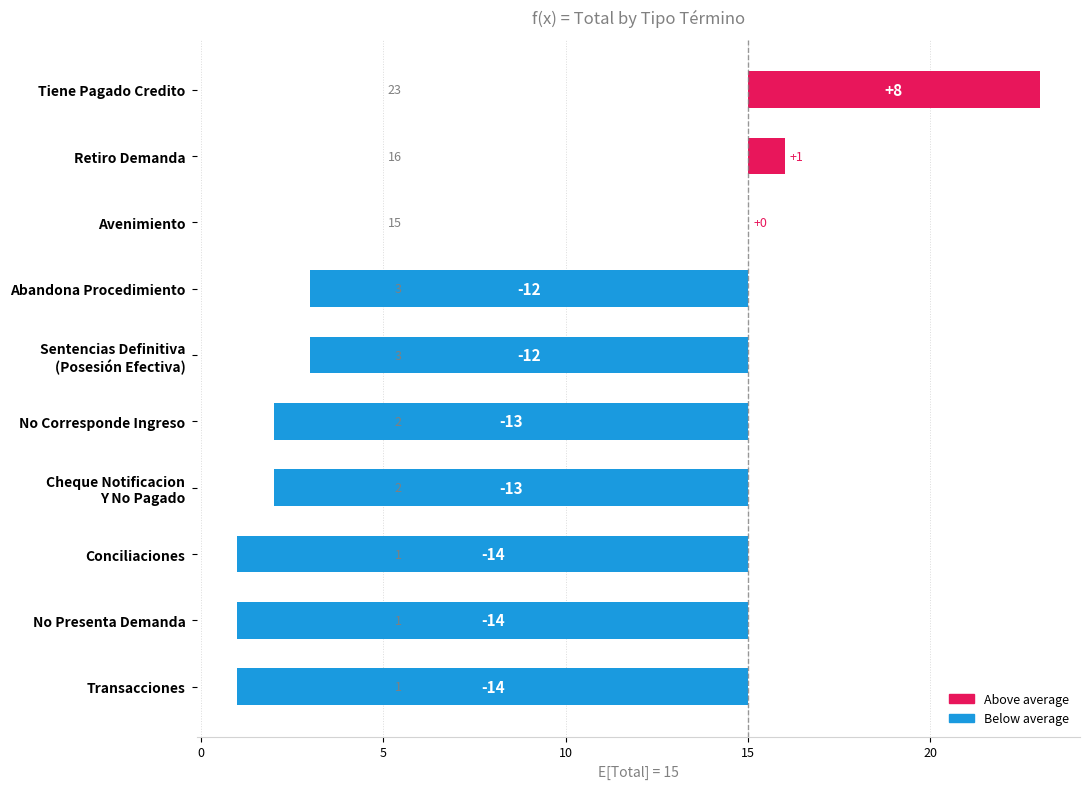

What is the difference between the second highest and minimum values?

15